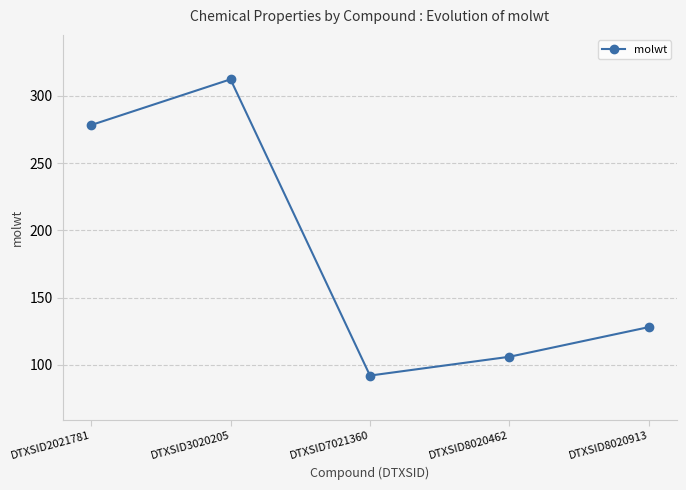

List the labels in order of value, largest first.

DTXSID3020205, DTXSID2021781, DTXSID8020913, DTXSID8020462, DTXSID7021360